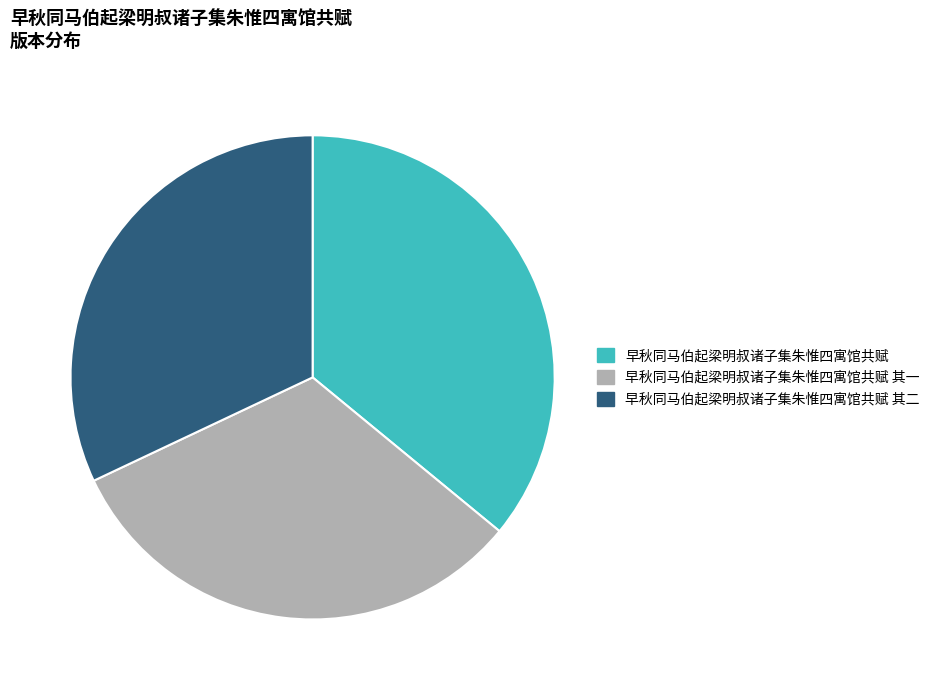

What is the ratio of the value at 早秋同马伯起梁明叔诸子集朱惟四寓馆共赋 其二 to the value at 早秋同马伯起梁明叔诸子集朱惟四寓馆共赋 其一?

1.0